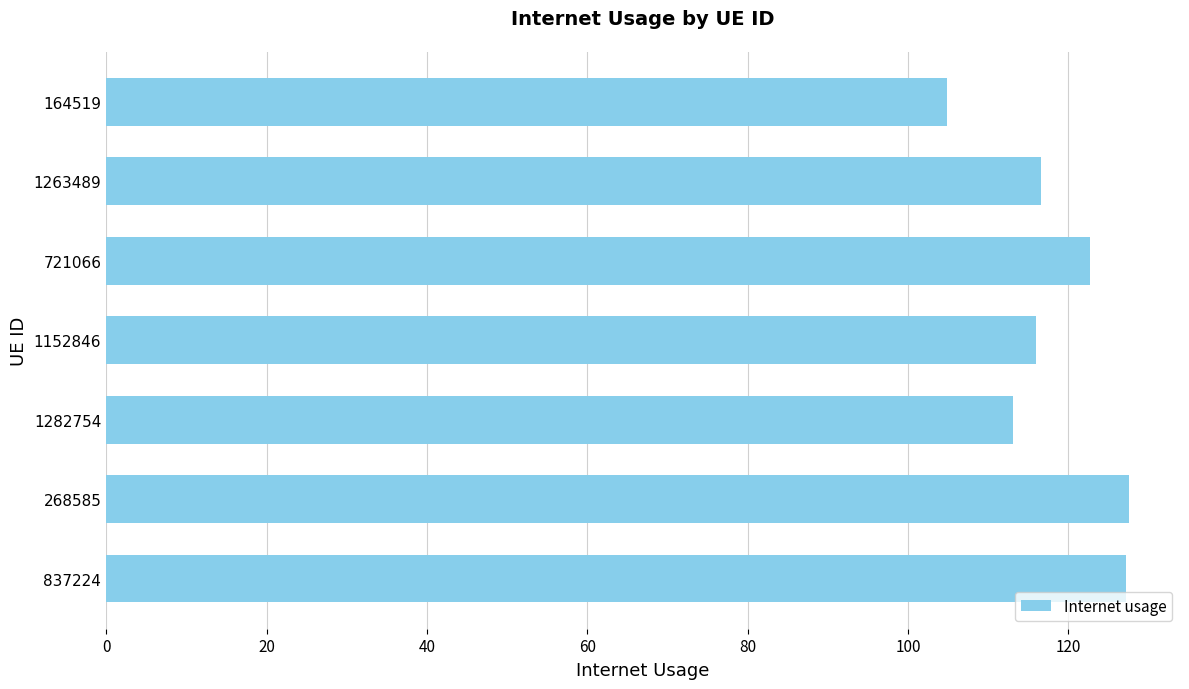

How many distinct data groups are displayed?

1